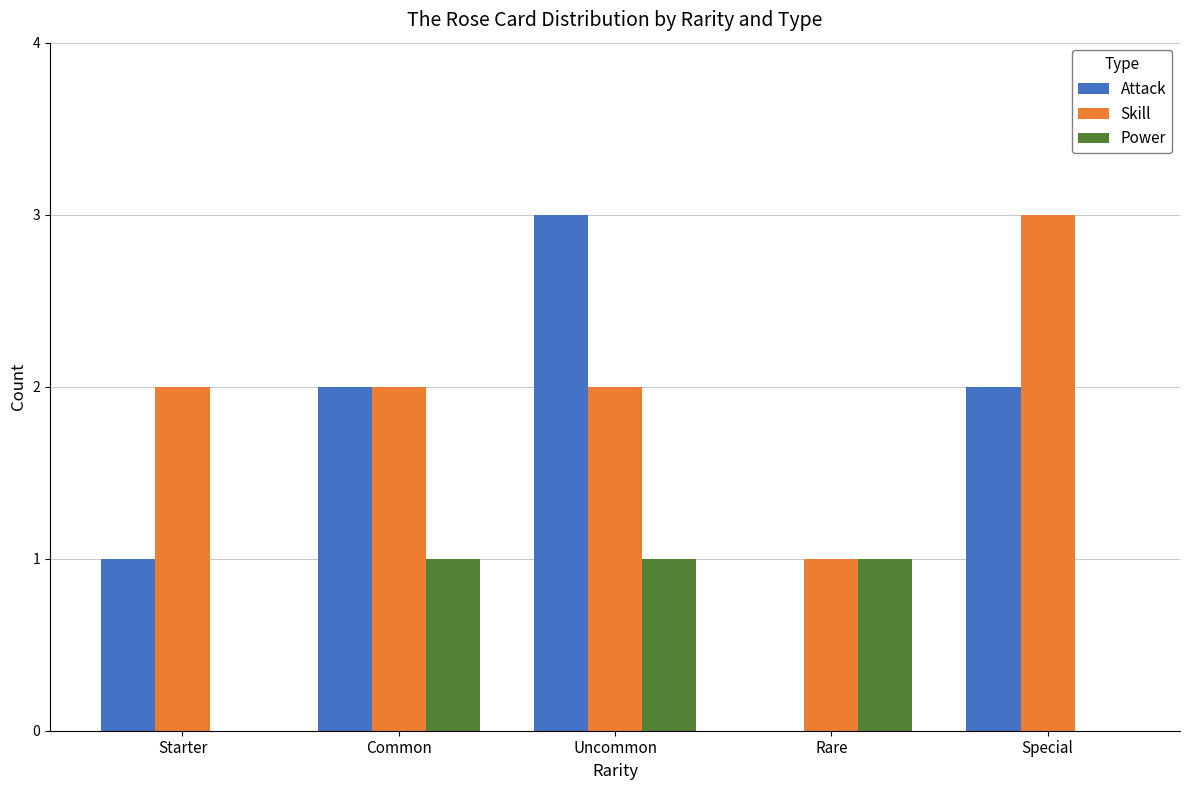

Which series has the largest total across all categories?

Skill